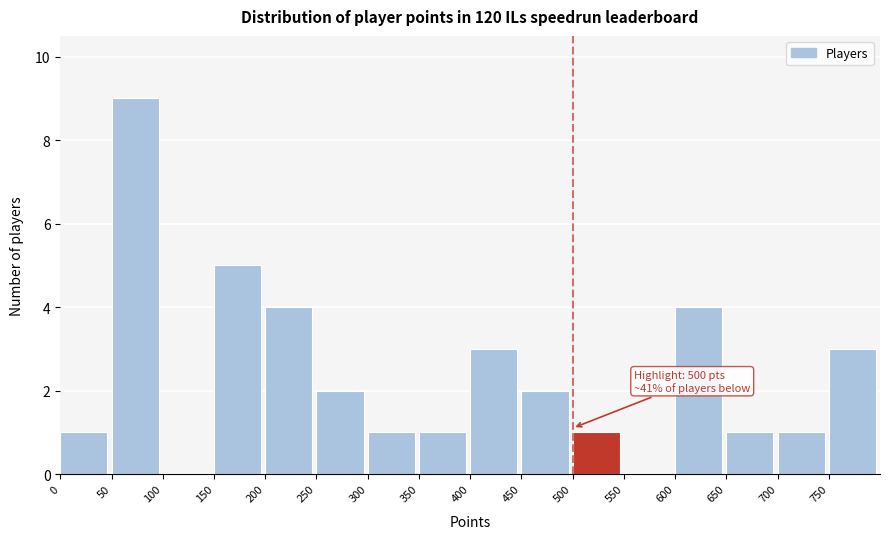

Over which range of the x-axis is the bar tallest?

50 to 100